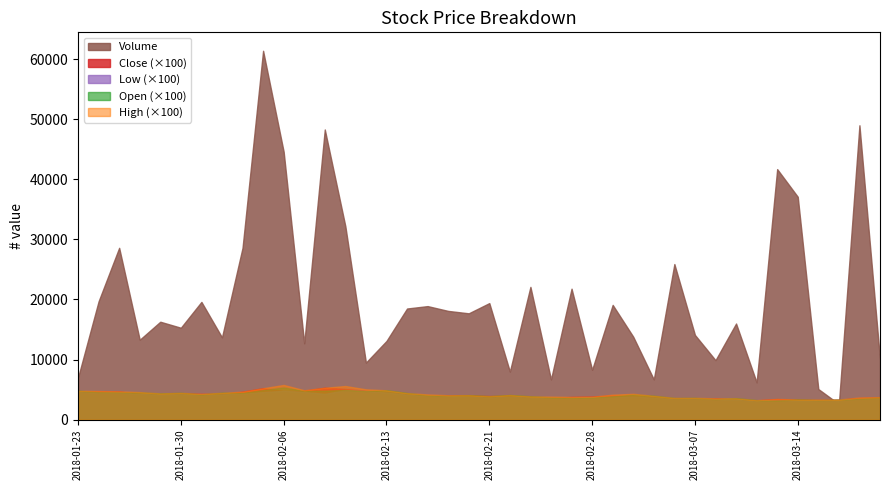

At how many categories does at least one series exceed 17726?

19